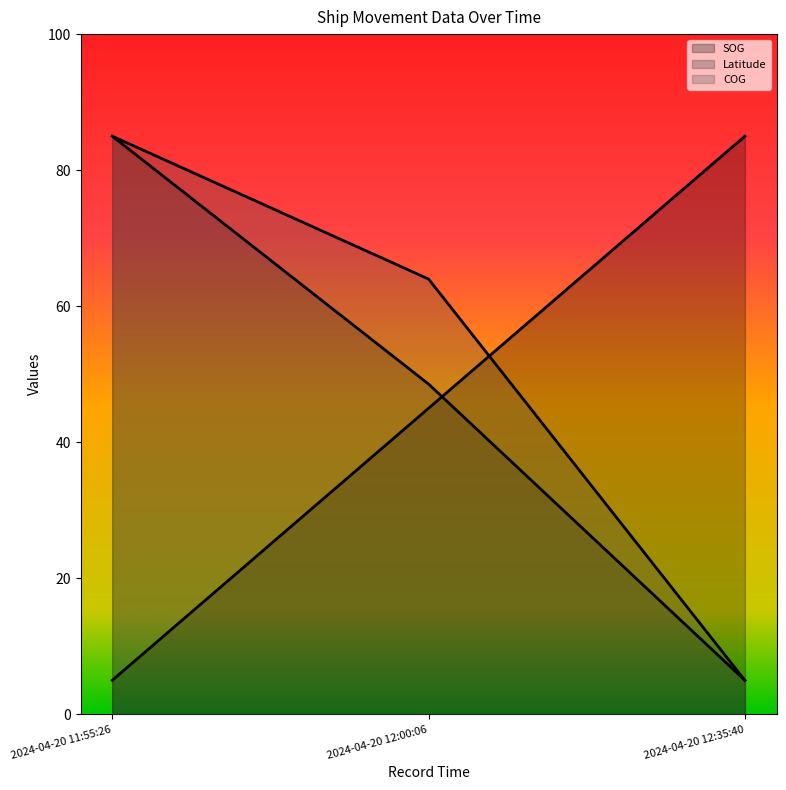

Rank the series at 2024-04-20 11:55:26 from lowest to highest value.

SOG, Latitude, COG